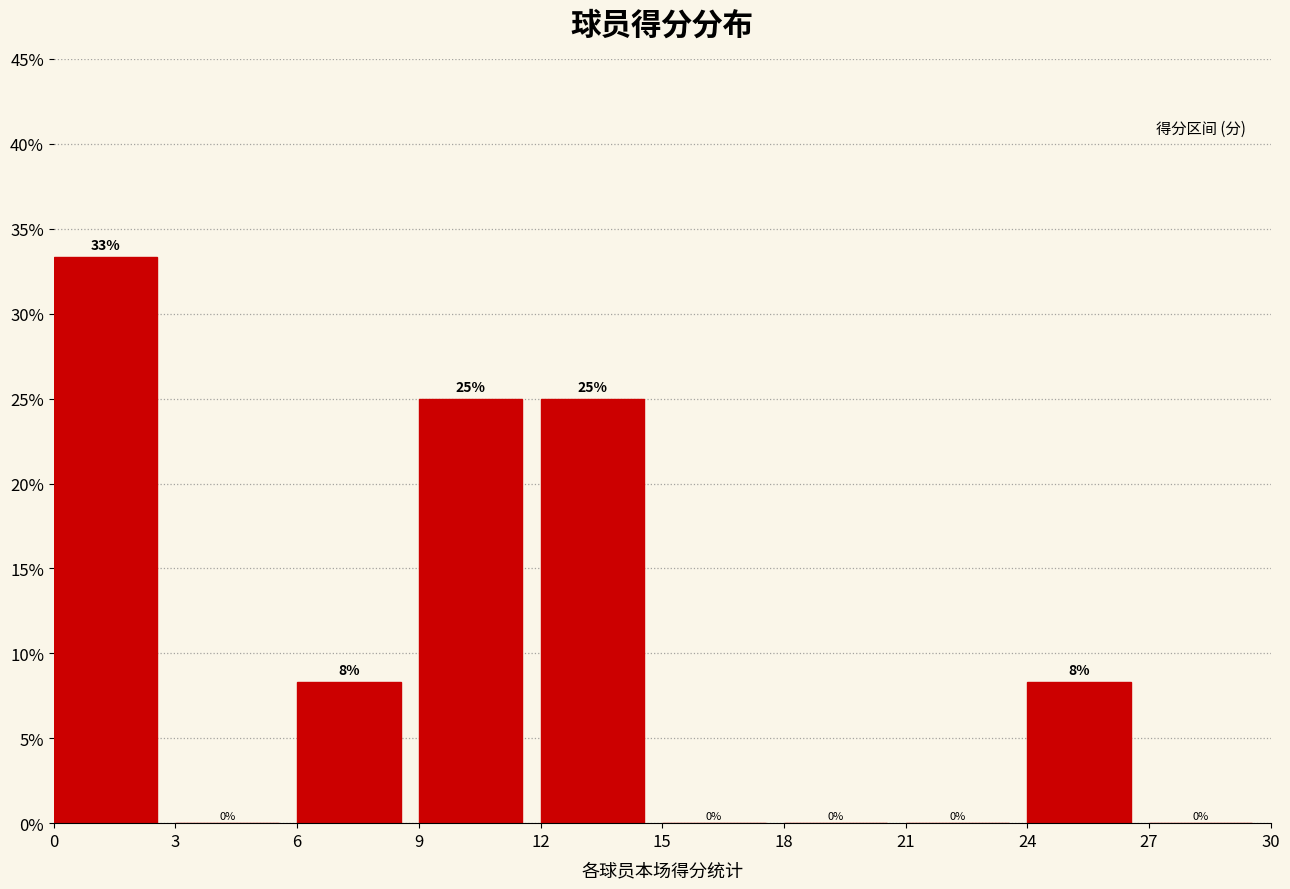

Which range on the x-axis has the tallest bar?

0 to 3